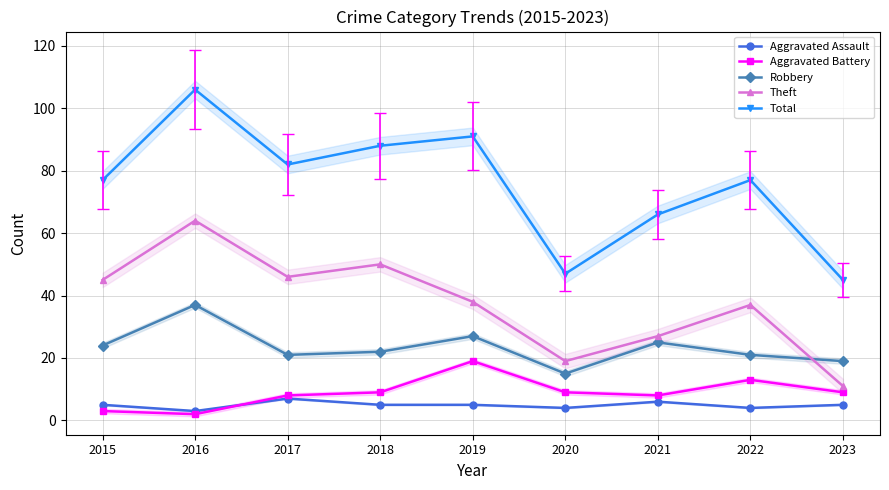

Rank the series at 2015 from highest to lowest value.

Total, Theft, Robbery, Aggravated Assault, Aggravated Battery